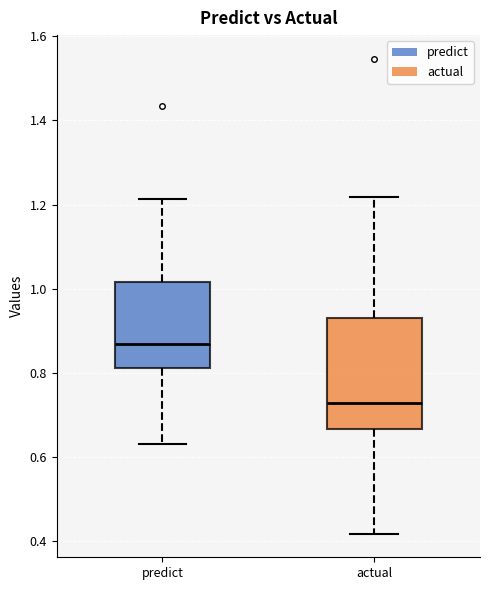

Reading left to right, transcribe this box plot: for each box, give where its median line is, the range the box spans, and where its two whiskers end, as read against the y-axis. The values are not printed on the chart, so give them approximately, as read against the axis.

predict: median 0.86, box 0.82 to 1.02, whiskers 0.64 to 1.22
actual: median 0.72, box 0.66 to 0.94, whiskers 0.42 to 1.22